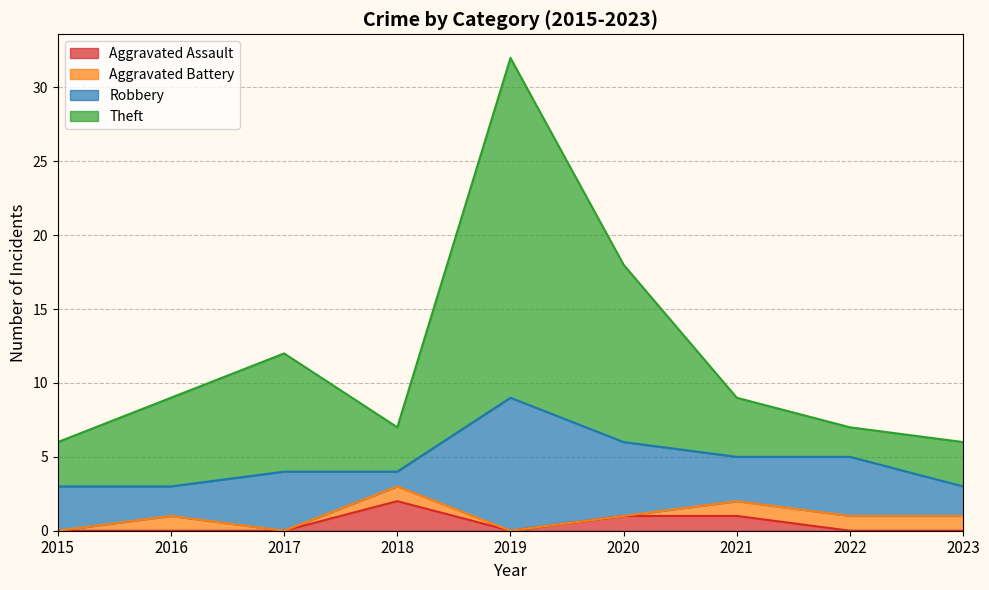

Which label corresponds to the smallest value in the chart?

2015